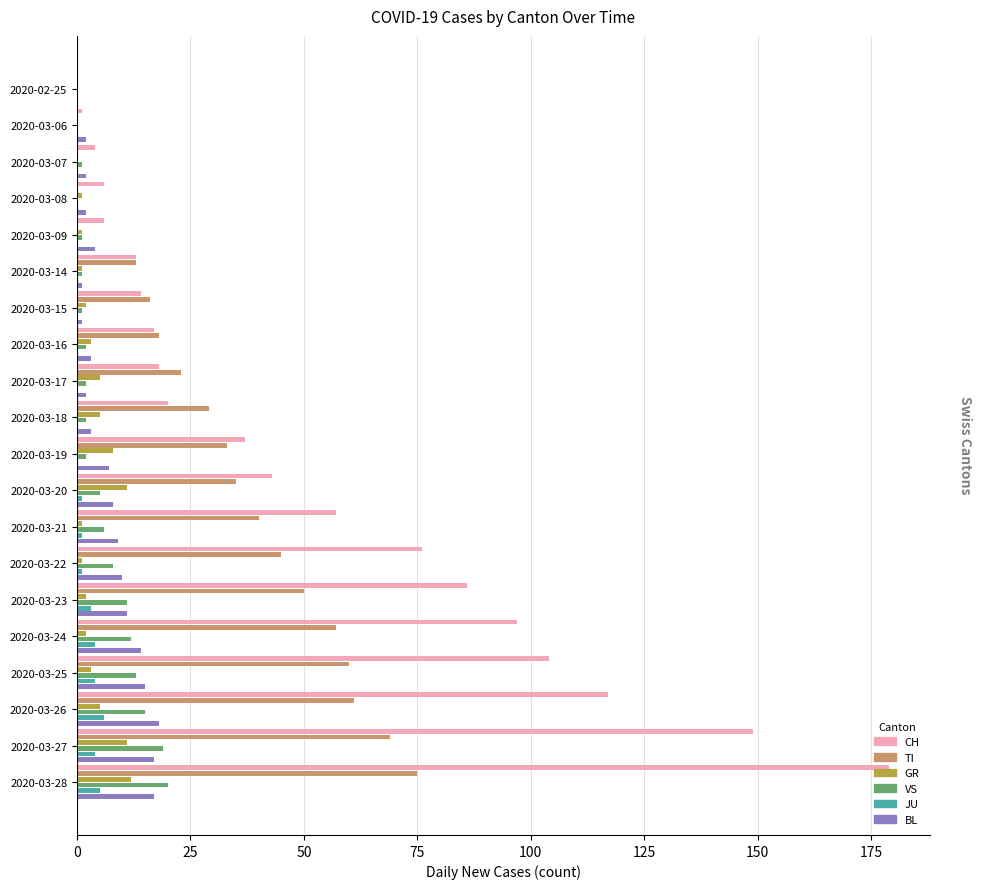

True or false: JU has a value of 0 at 2020-03-16.

True